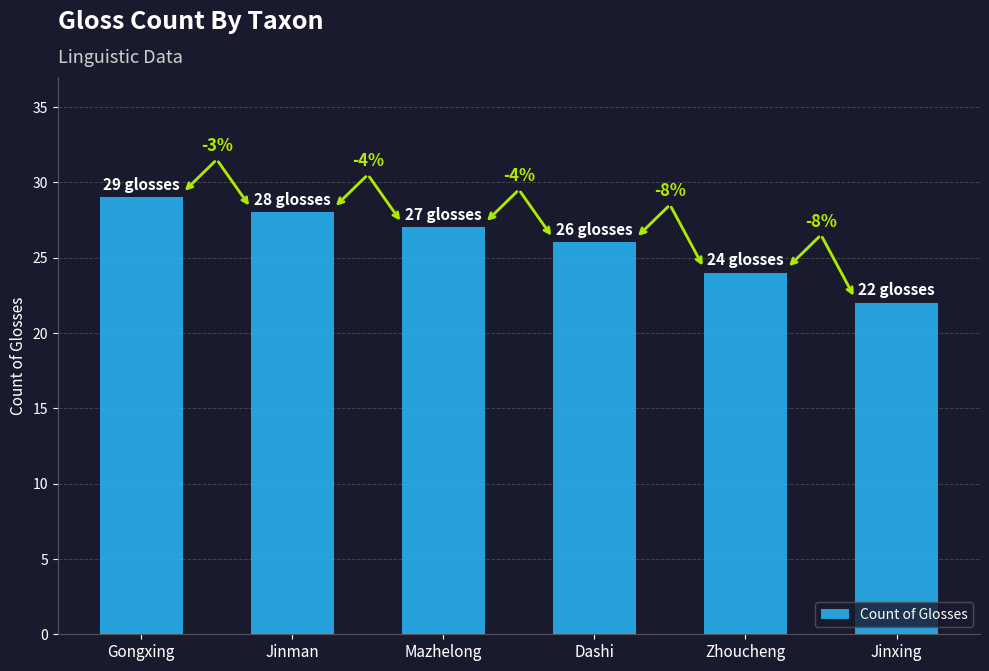

At which category does the chart reach its peak across all series?

Gongxing